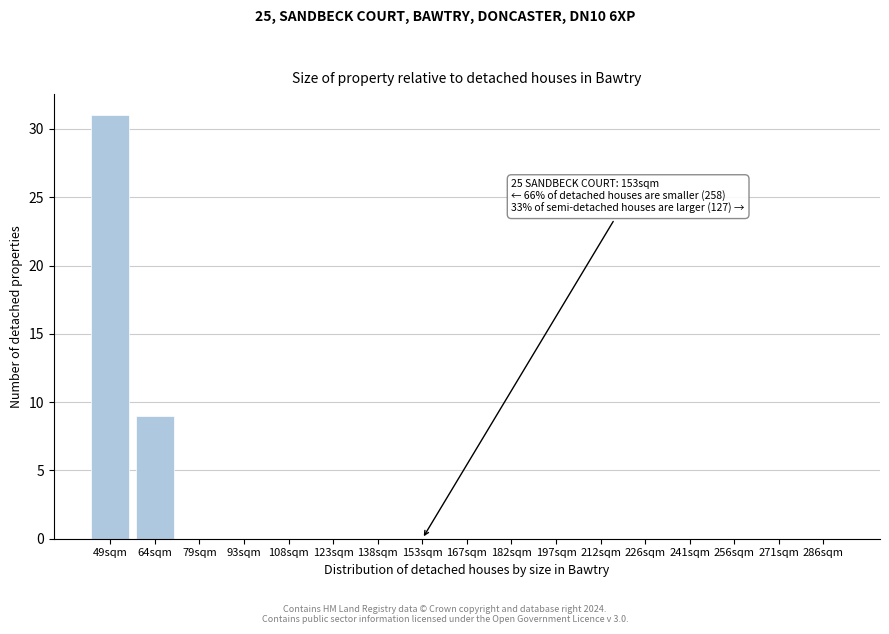

Reading left to right, transcribe all the data shown in this chart.

49sqm=31	64sqm=9	79sqm=0	93sqm=0	108sqm=0	123sqm=0	138sqm=0	153sqm=0	167sqm=0	182sqm=0	197sqm=0	212sqm=0	226sqm=0	241sqm=0	256sqm=0	271sqm=0	286sqm=0